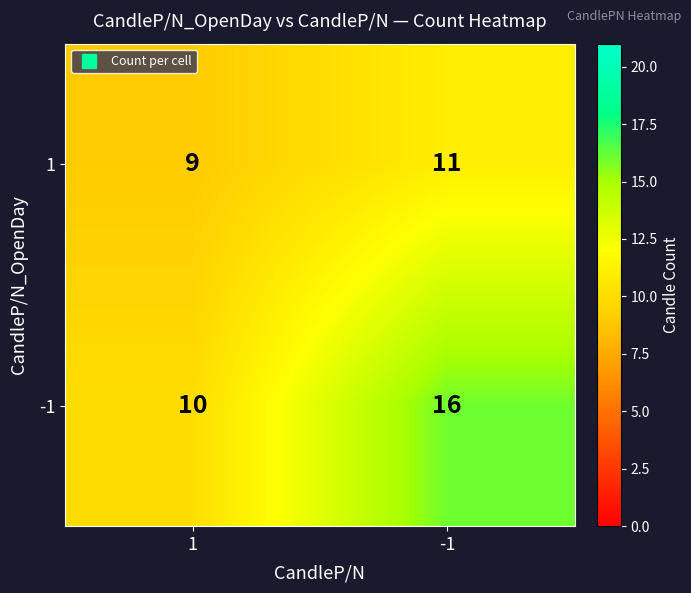

True or false: 1 has a value of 11 at -1.

True